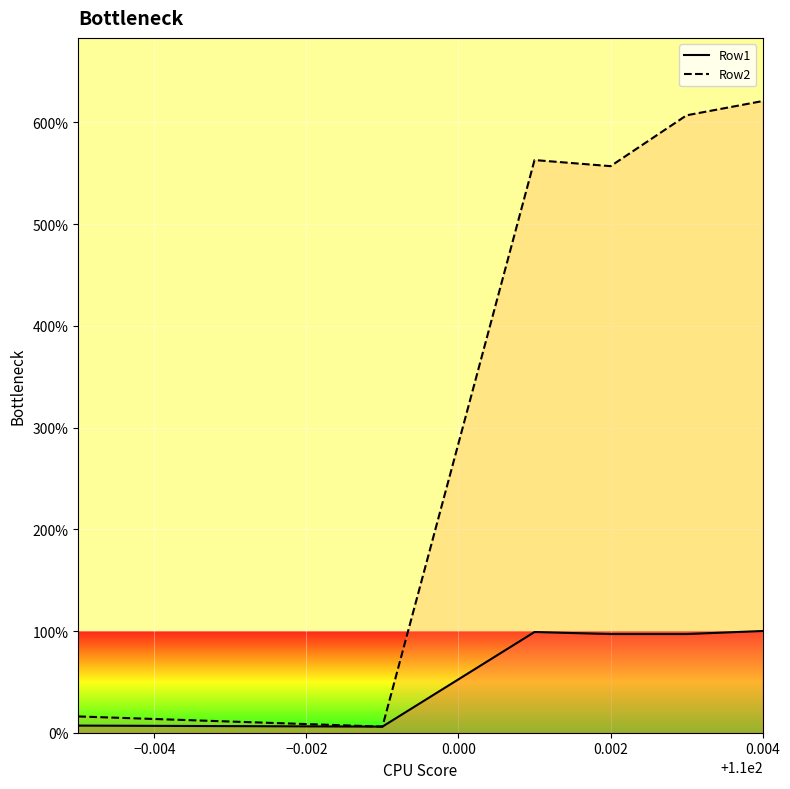

What is the difference between the maximum and second lowest values in the Row1_line series?

93